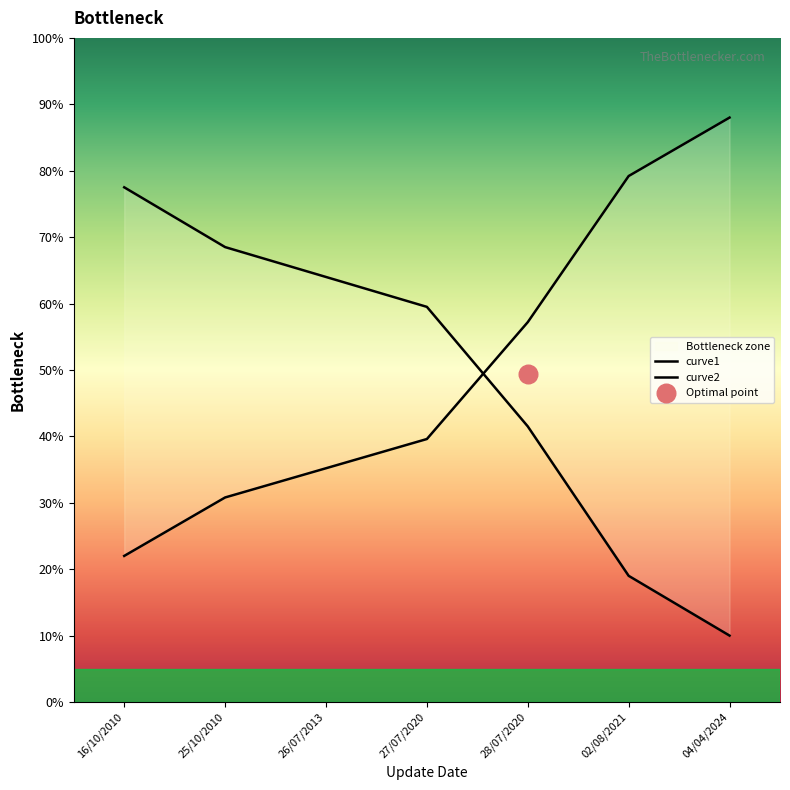

Is the value of curve2 at 04/04/2024 greater than the value of curve1 at 16/10/2010?

Yes